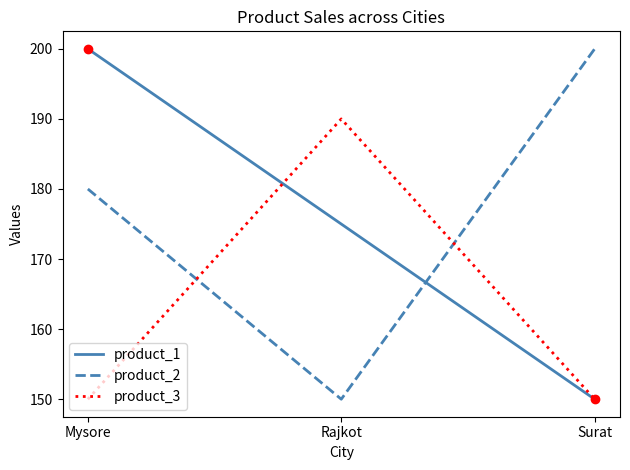

Is the value of product_1 at Surat greater than the value of product_2 at Surat?

No